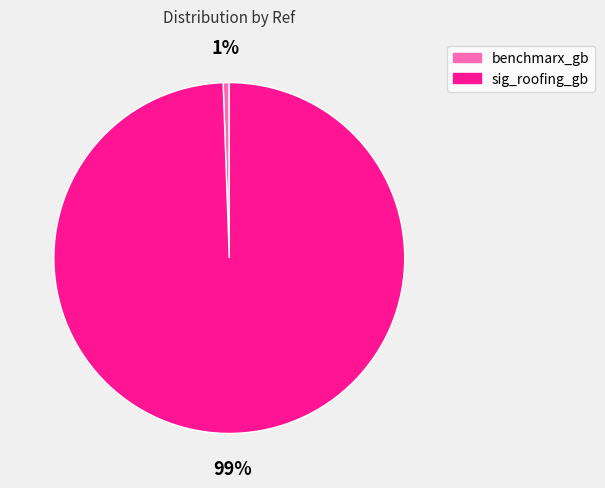

Rank the categories by value from lowest to highest.

benchmarx_gb, sig_roofing_gb